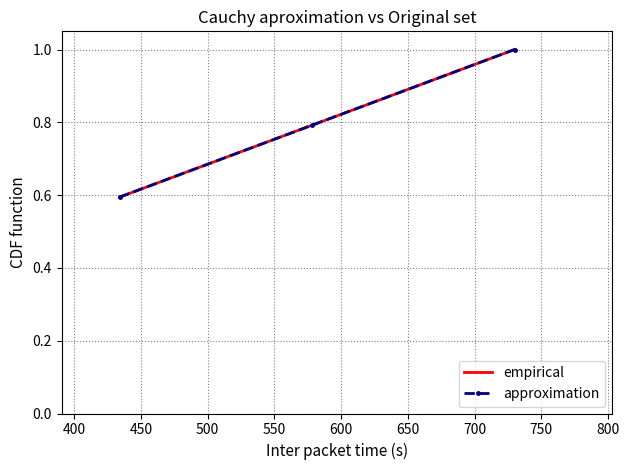

What is the sum of all approximation values?

2.4